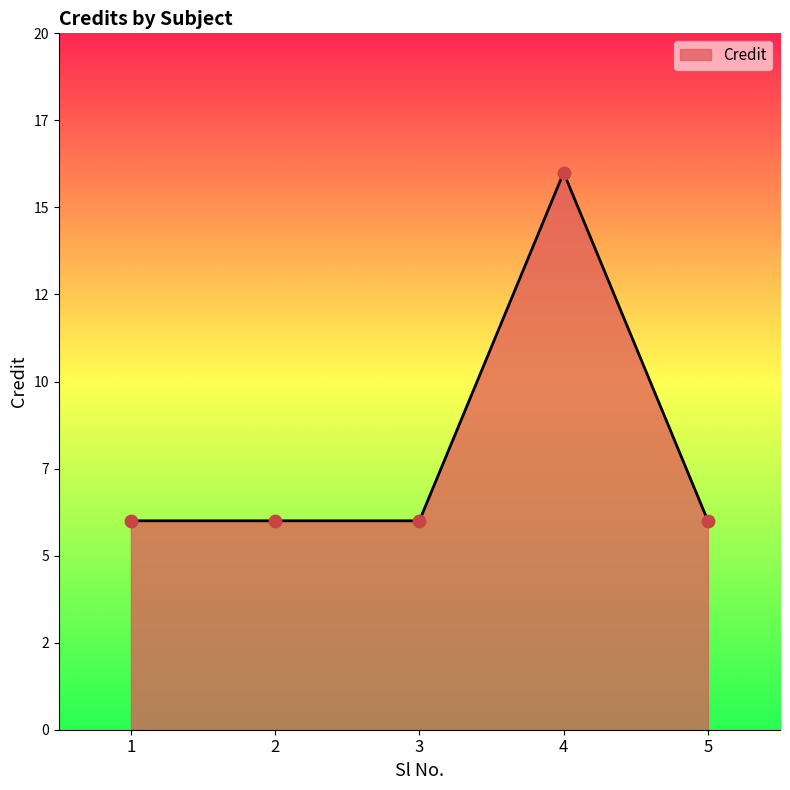

What is the ratio of the value at 2 to the value at 3?

1.0